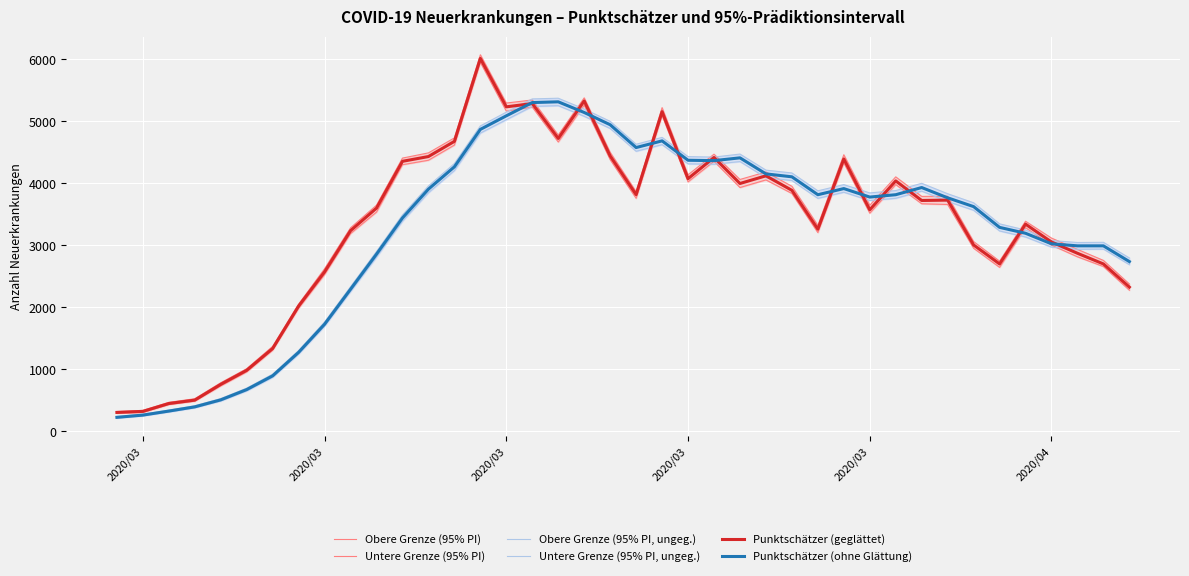

Is this an area chart (filled region under the line)?

No